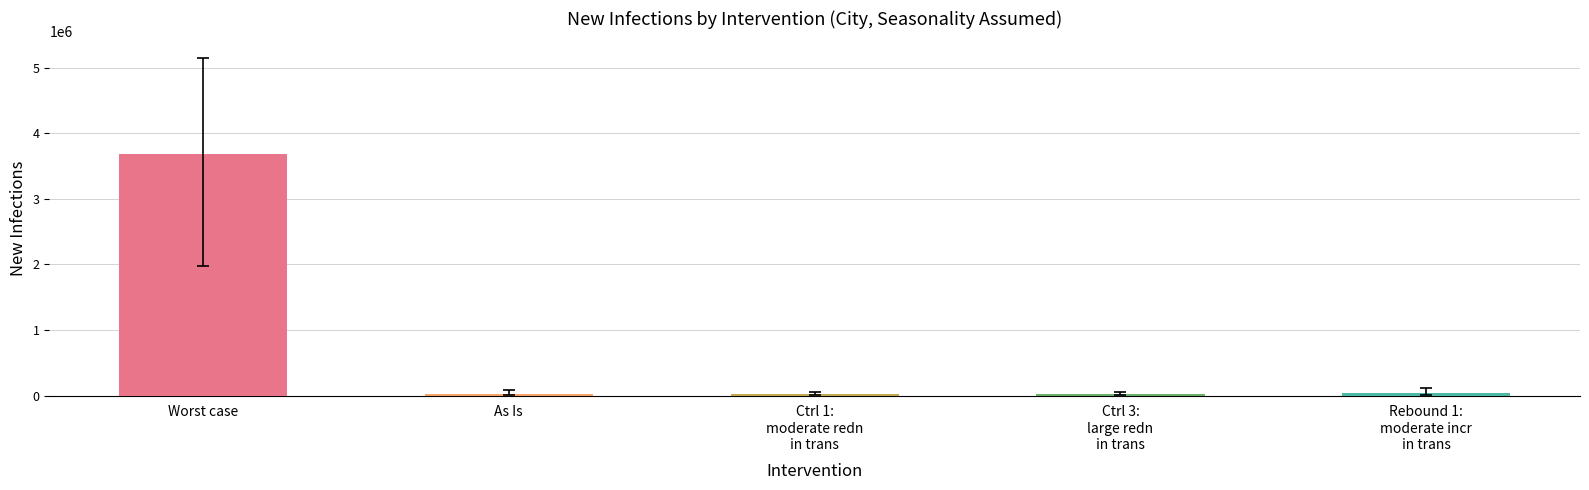

Which has a higher value, Worst case or As Is?

Worst case